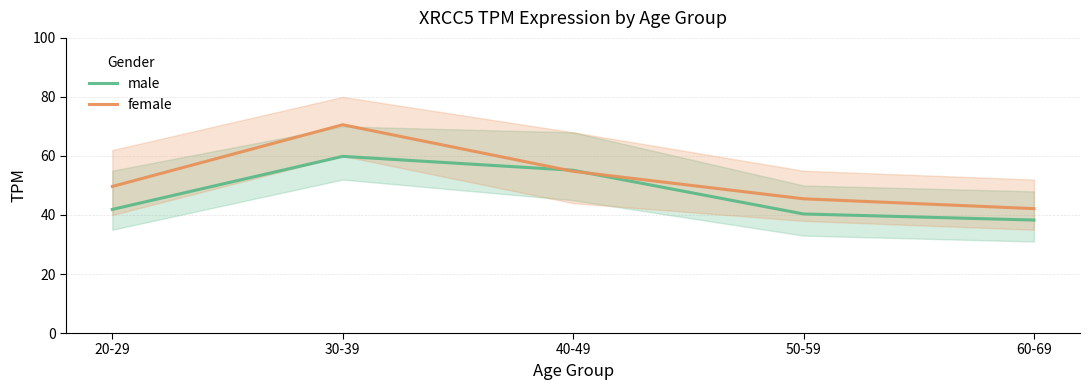

True or false: female and male cross at least once.

True